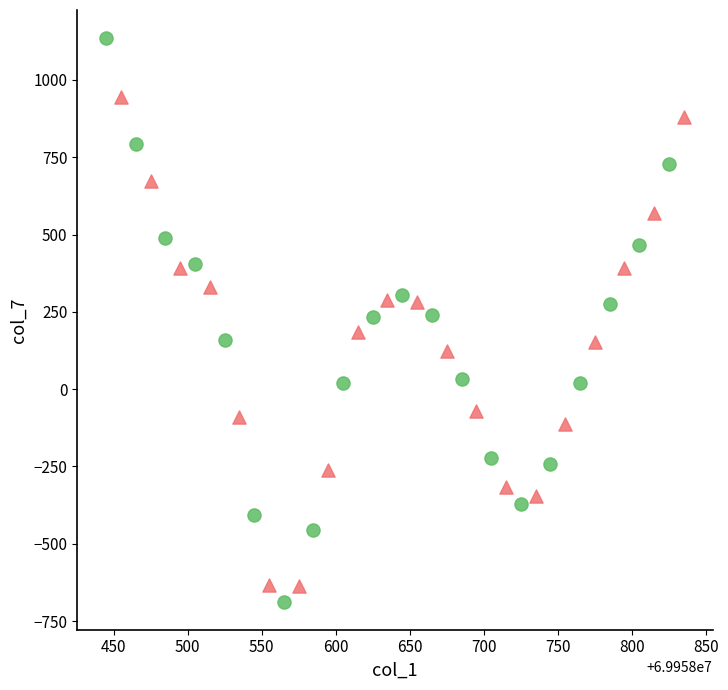

Which series reaches the maximum Y coordinate?

IN